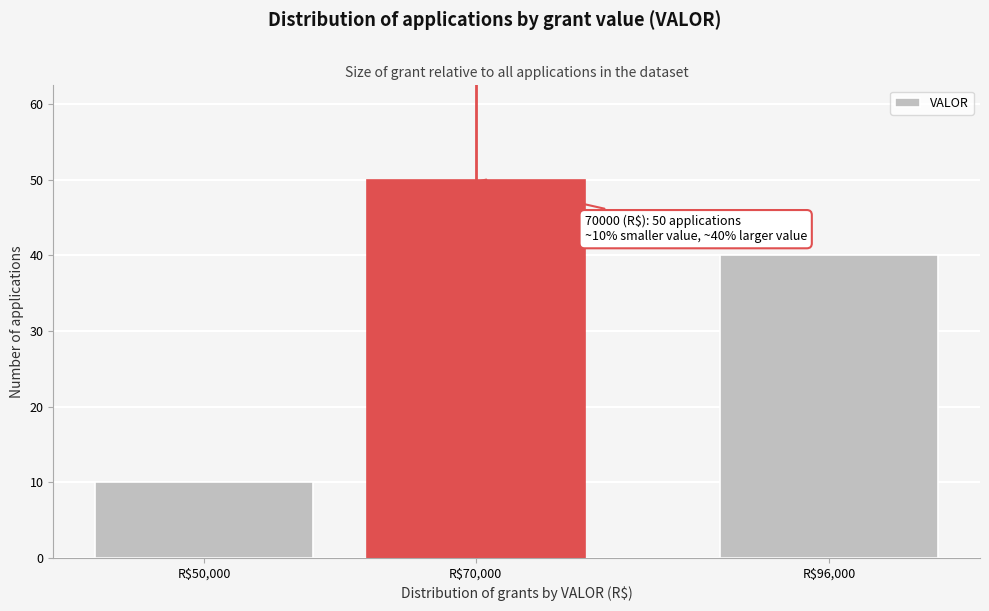

Reading right to left, extract all data points from this chart.

40	50	10